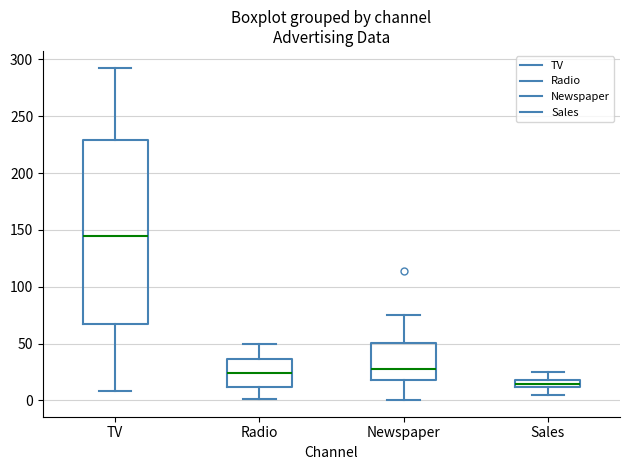

Which box is the tallest, from its lower edge to its upper edge?

TV